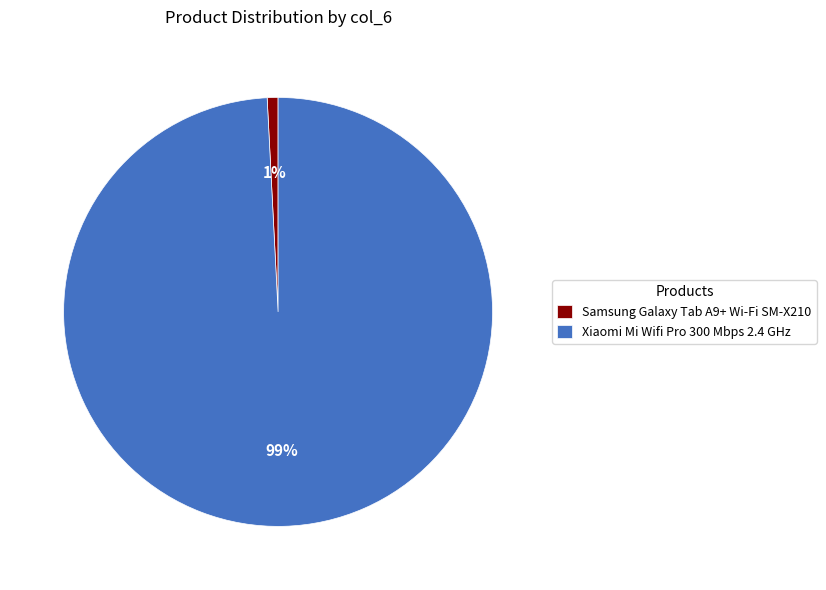

Rank the categories by value from highest to lowest.

Xiaomi Mi Wifi Pro 300 Mbps 2.4 GHz, Samsung Galaxy Tab A9+ Wi-Fi SM-X210